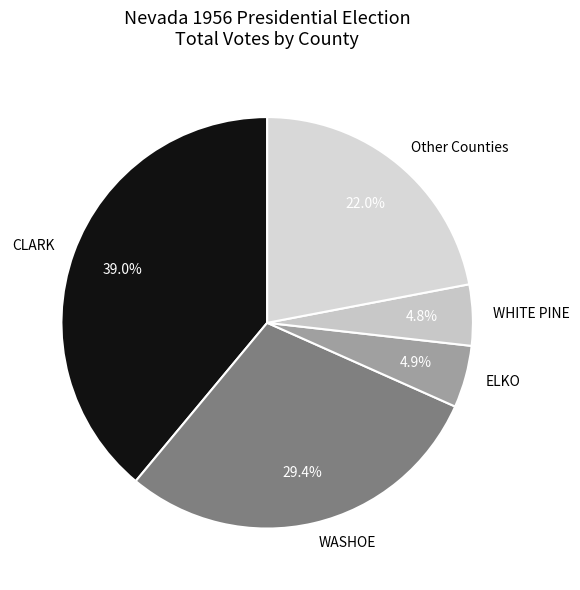

How many segments does this pie chart have?

5